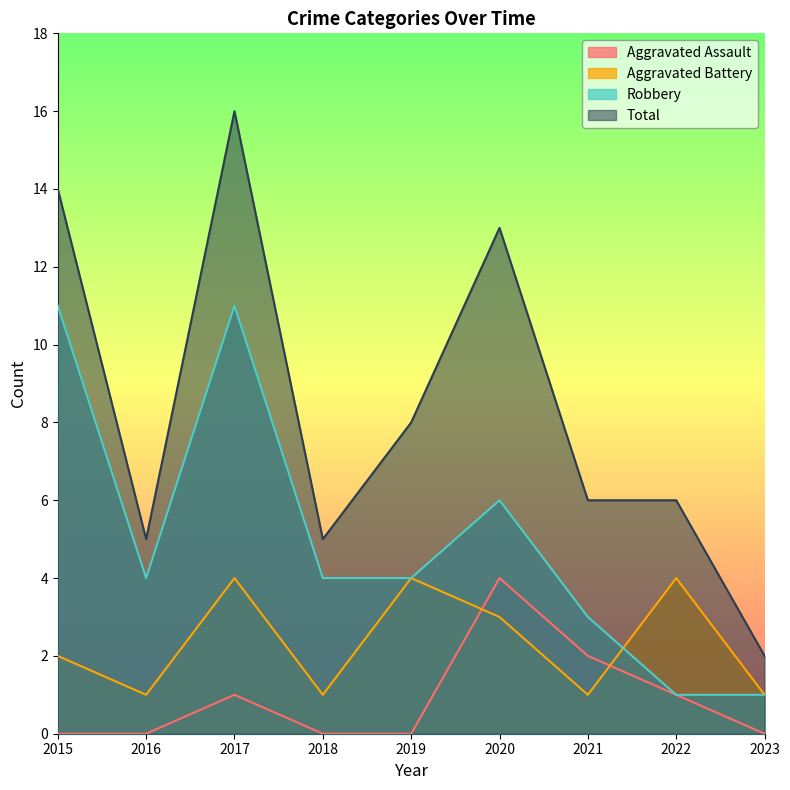

True or false: Aggravated Battery and Total intersect in this chart.

False